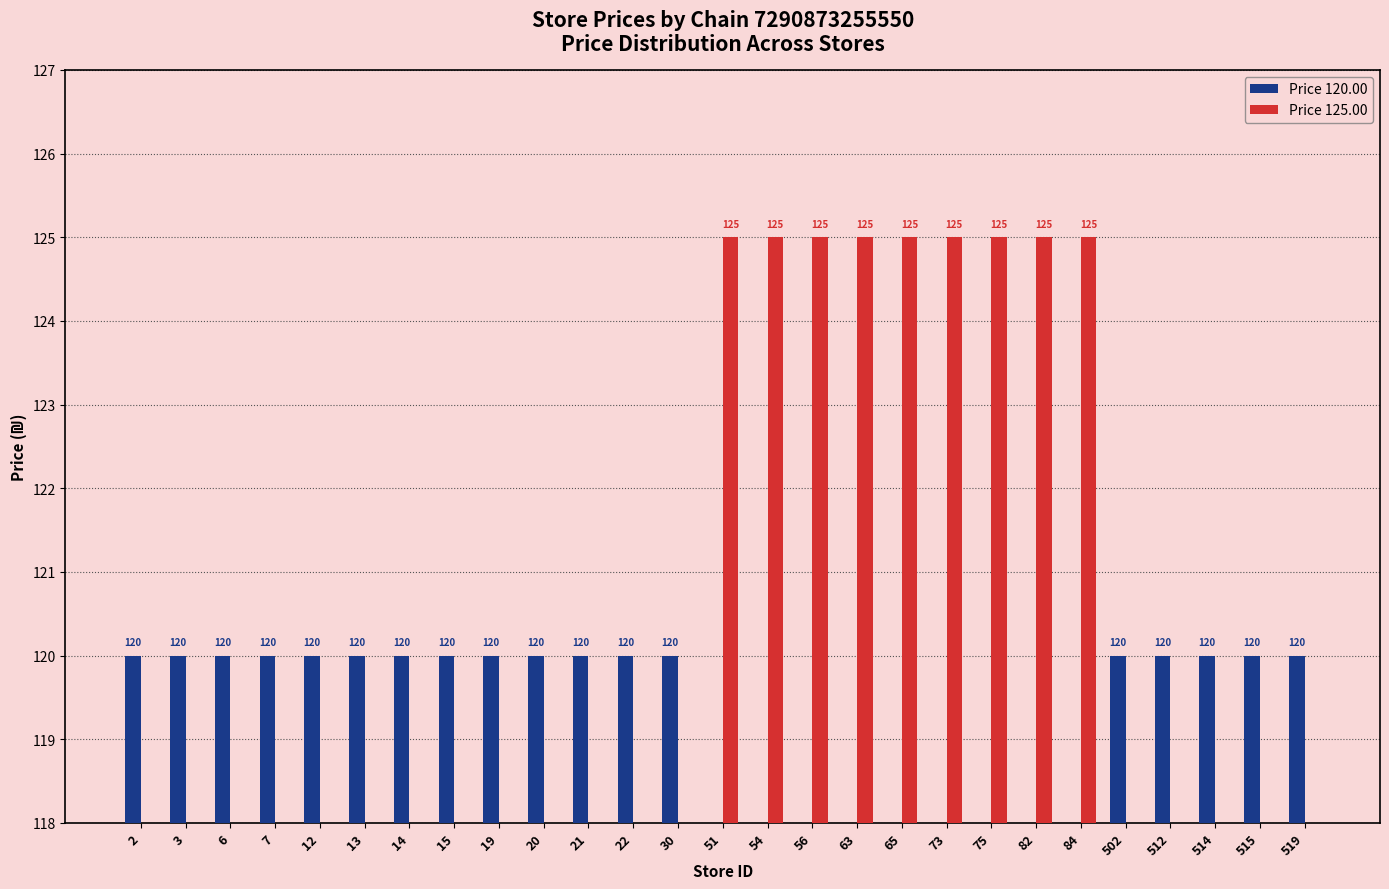

What is the value of the Price 120.00 bar at the 2nd from the left?

120